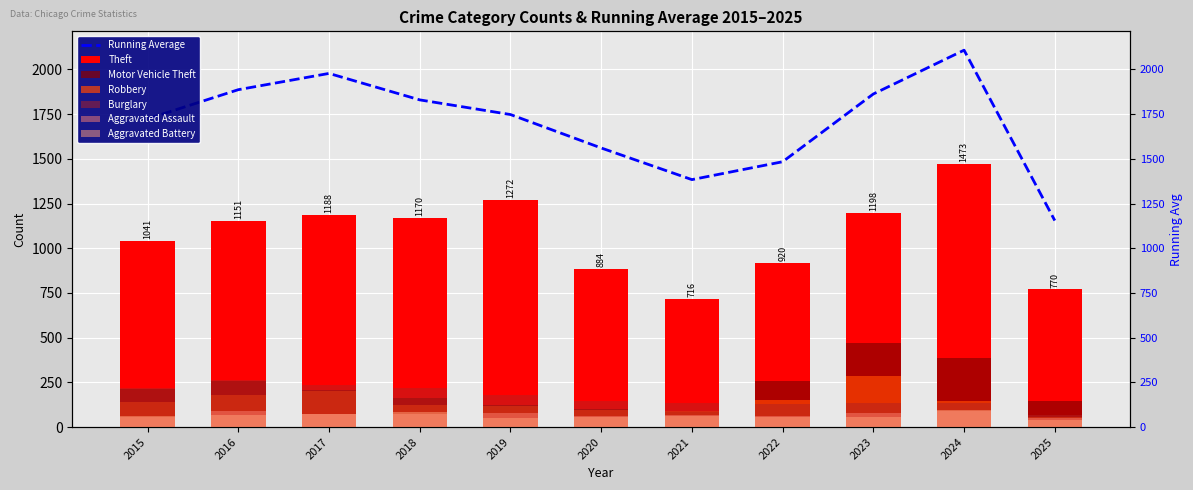

Which series changed the most between 2023 and 2024?

Theft